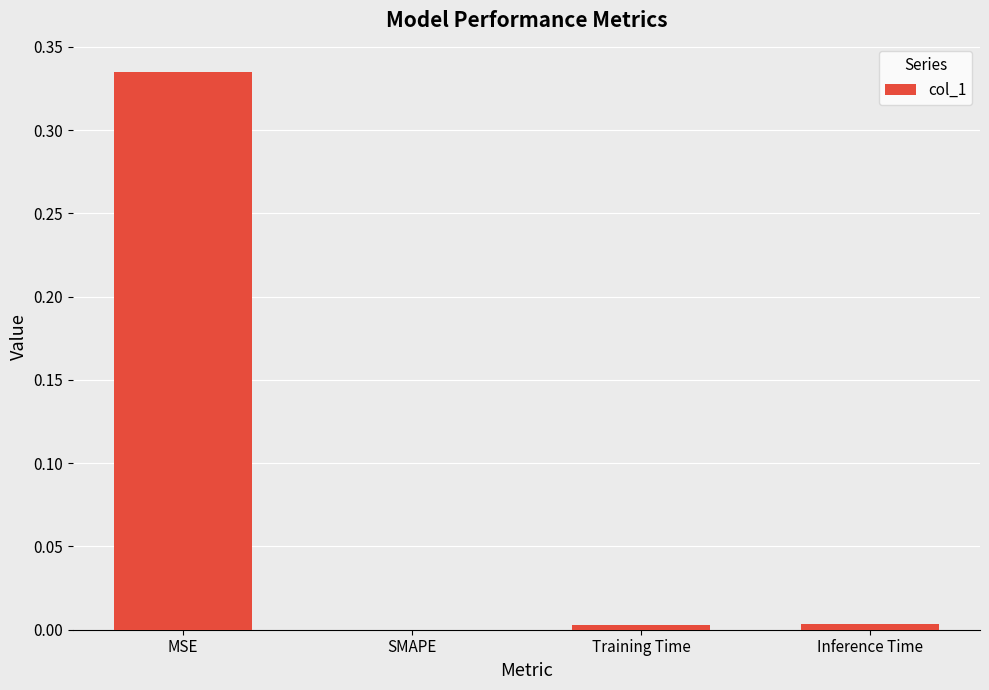

At which category does the chart reach its peak across all series?

MSE